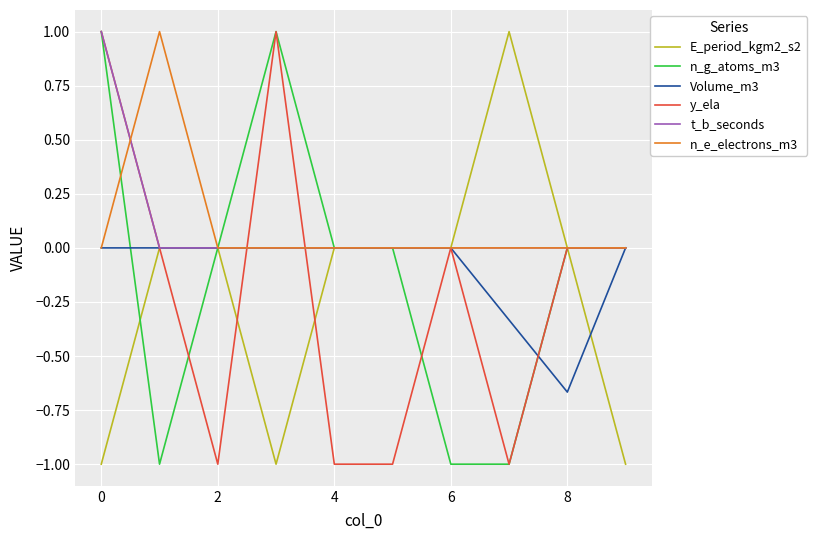

What is the maximum value shown in the chart?

1.0